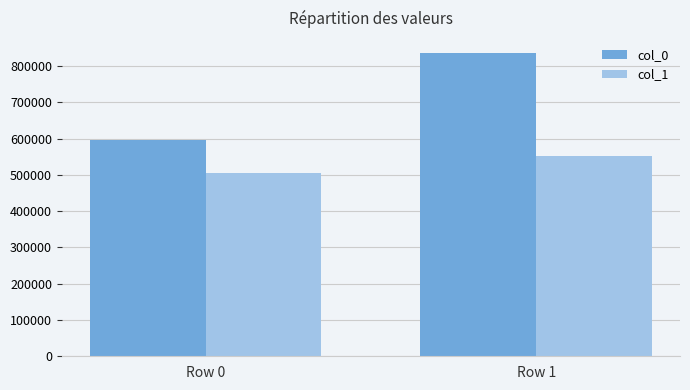

What is the difference between the col_0 values at Row 1 and Row 0?

239833